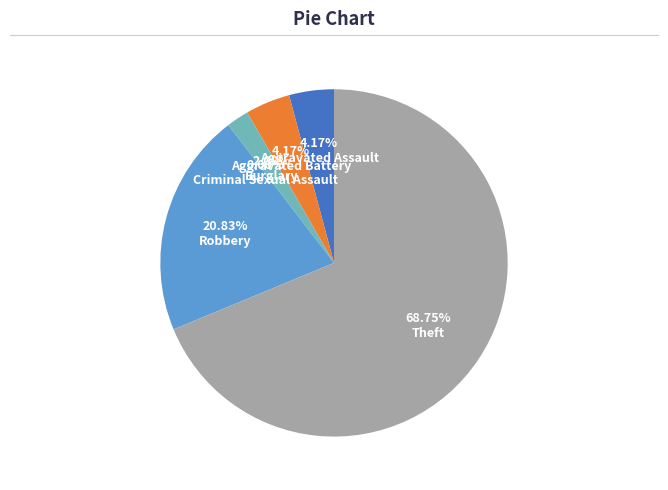

What percentage is the Aggravated Battery slice, to the nearest percent?

4%